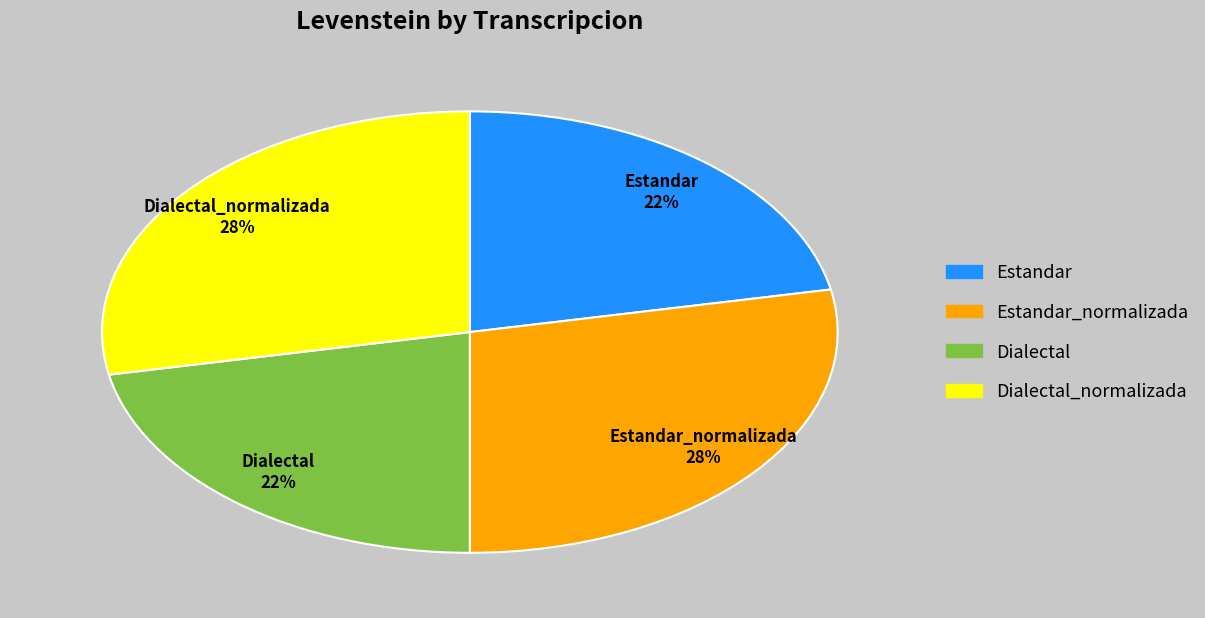

Does any single category account for the majority?

No